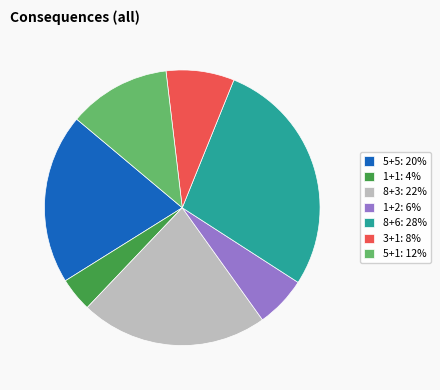

Do 1+1: 4% and 8+3: 22% together represent more than half of the pie?

No